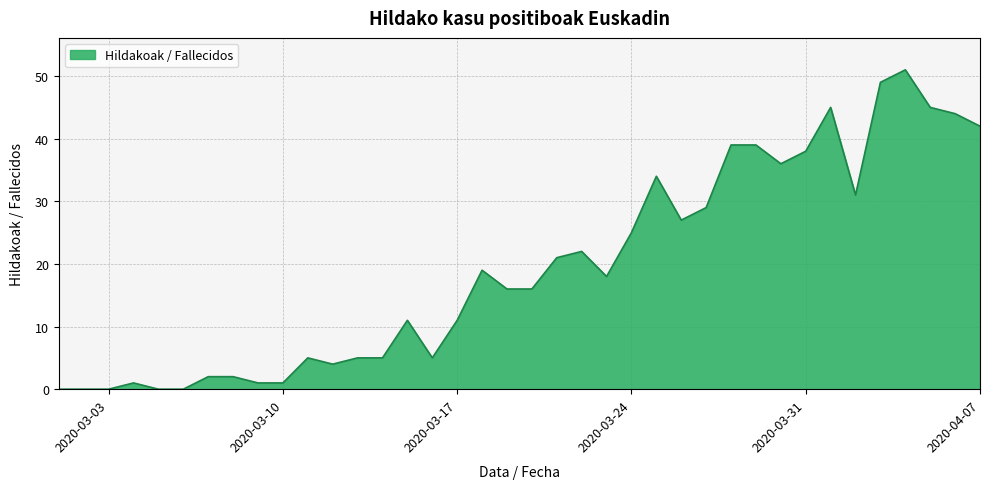

What is the difference between the maximum and minimum values?

51